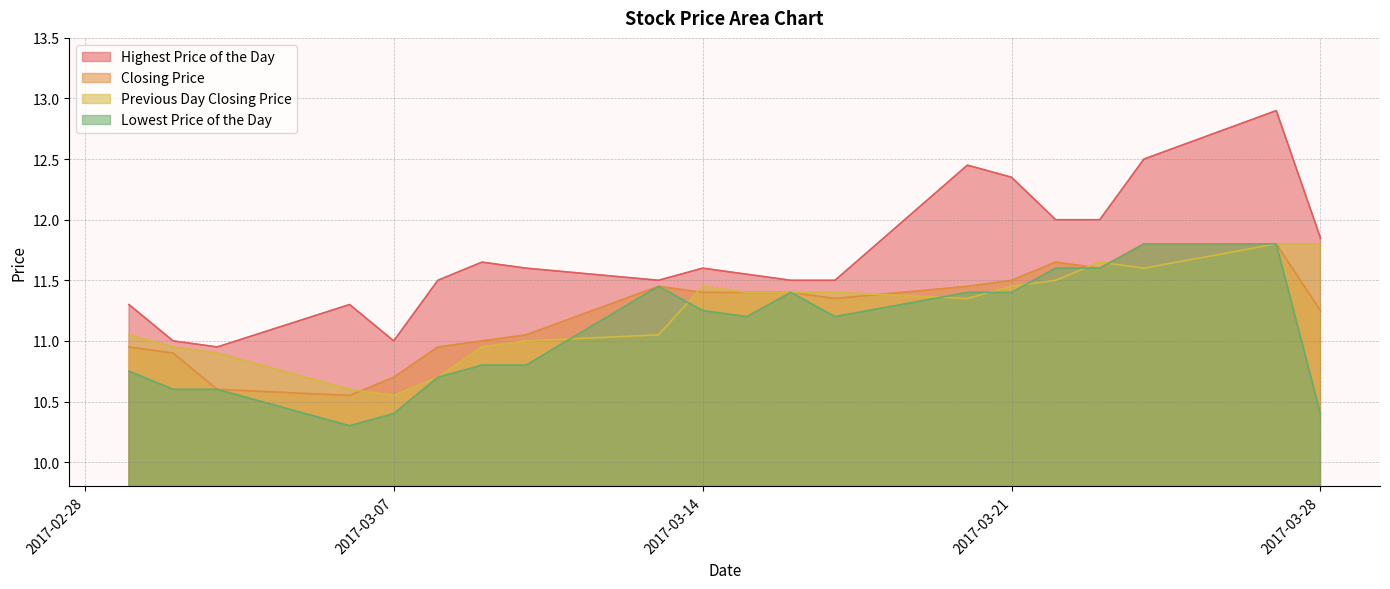

Which series has the largest range (max minus min)?

Highest Price of the Day